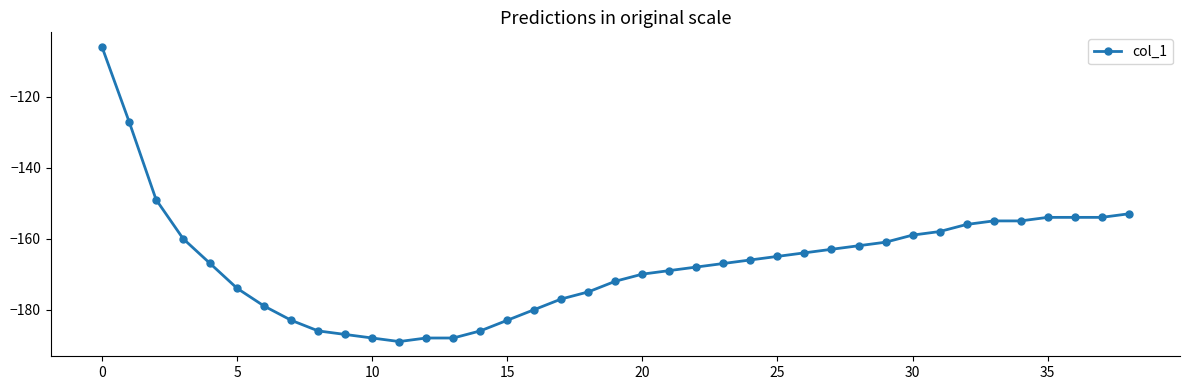

What is the smallest value displayed?

-189